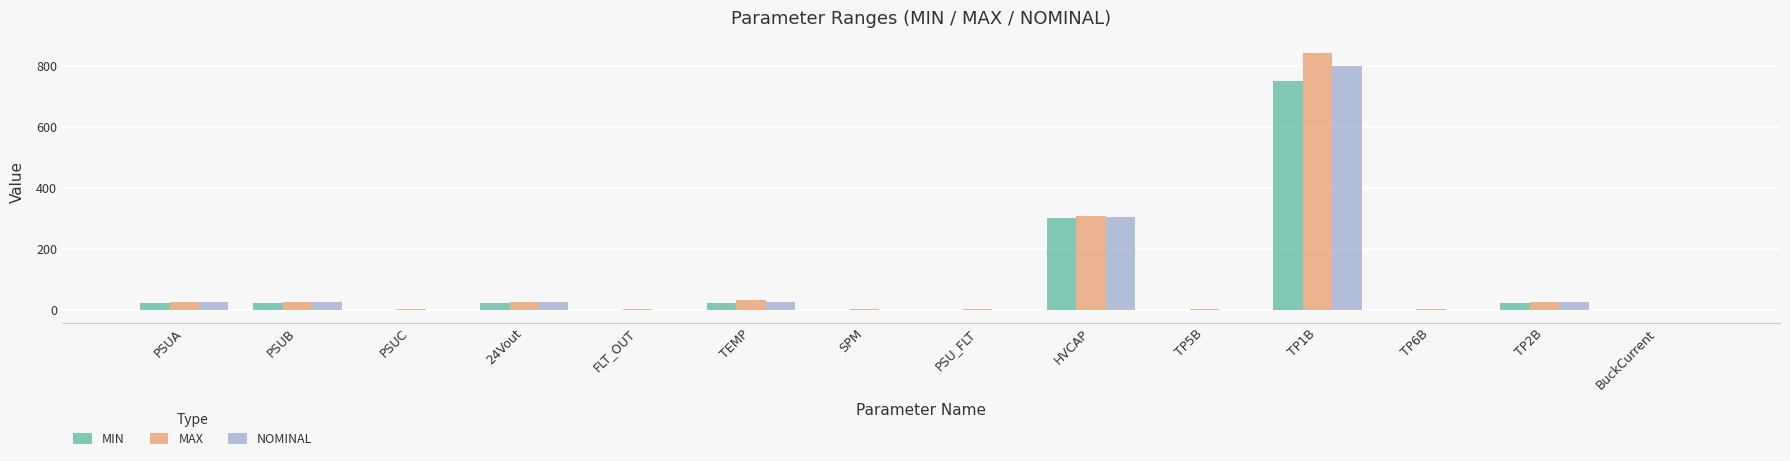

At which category is the sum across all series the highest?

TP1B